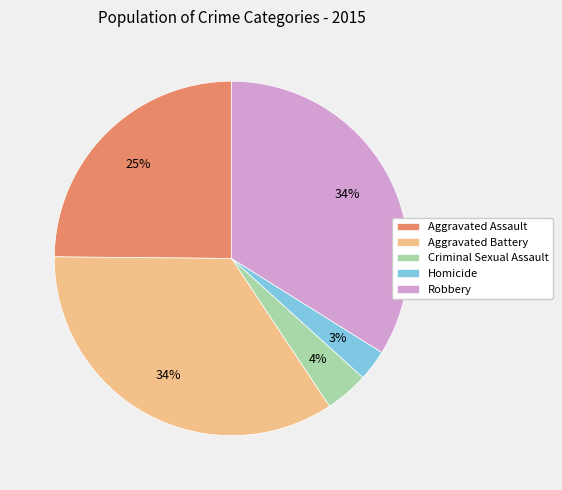

Which has a higher value, Aggravated Battery or Homicide?

Aggravated Battery